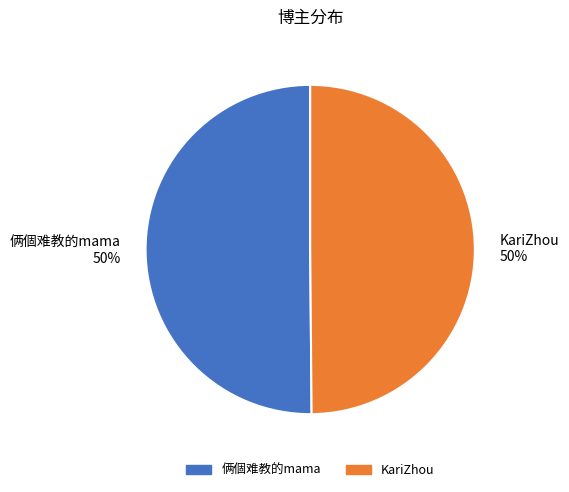

Combined, do KariZhou and 俩個难教的mama account for over 50%?

Yes